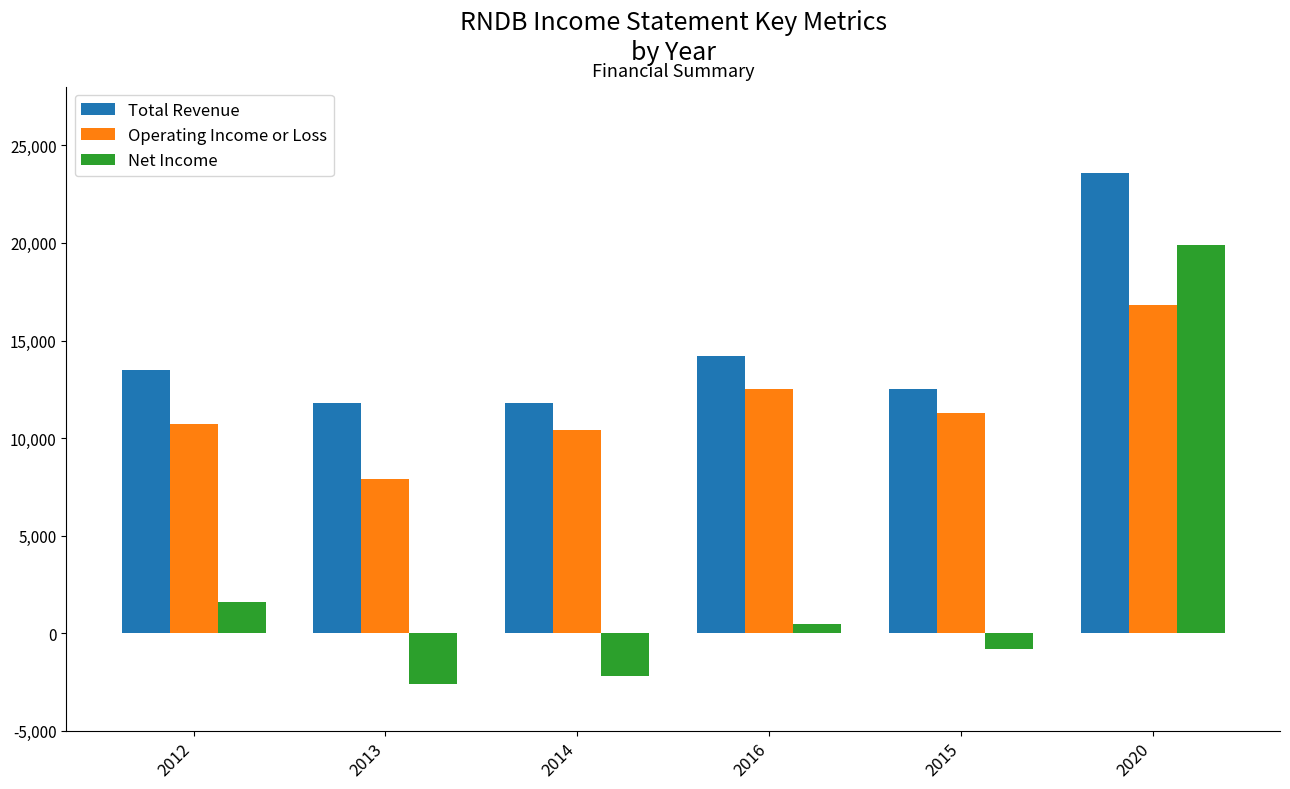

The Total Revenue series shows 13500 at 2012. True or false?

True